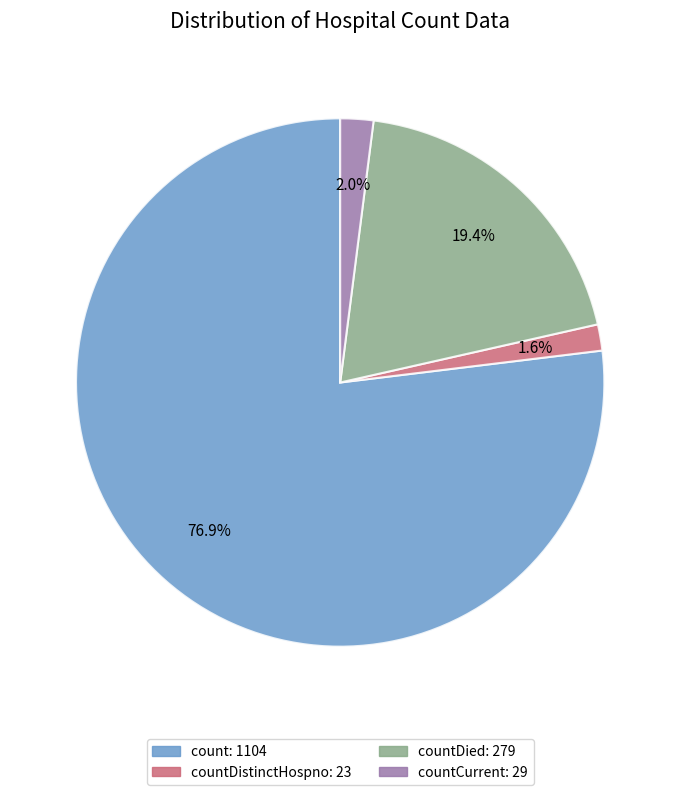

Does any single category account for the majority?

Yes